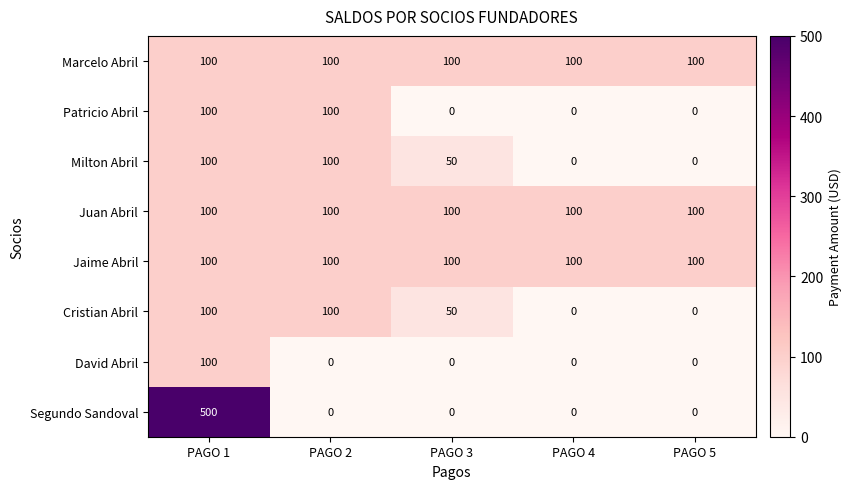

What is the difference between the highest and lowest values at PAGO 1?

400